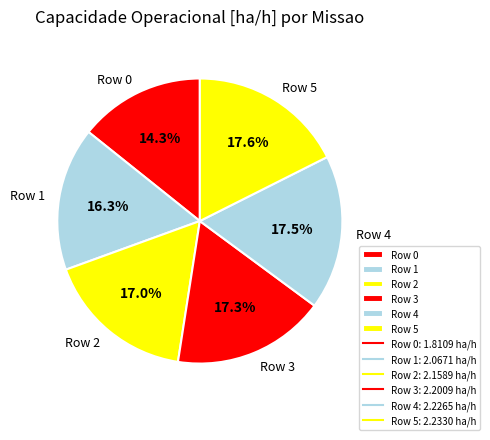

To the nearest percent, what percentage of the pie is Row 0?

14%